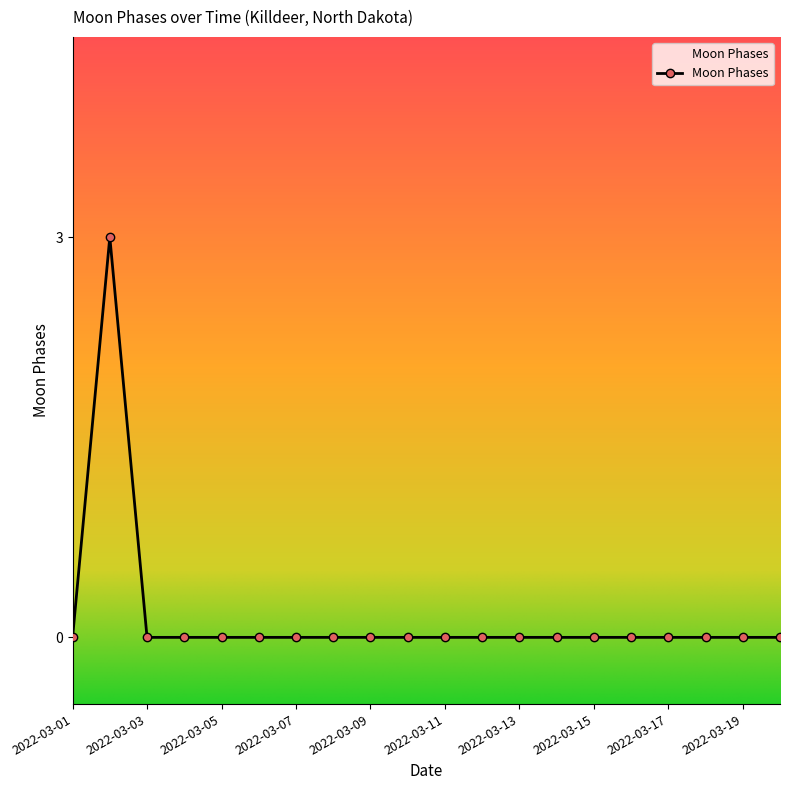

What is the greatest value displayed?

3